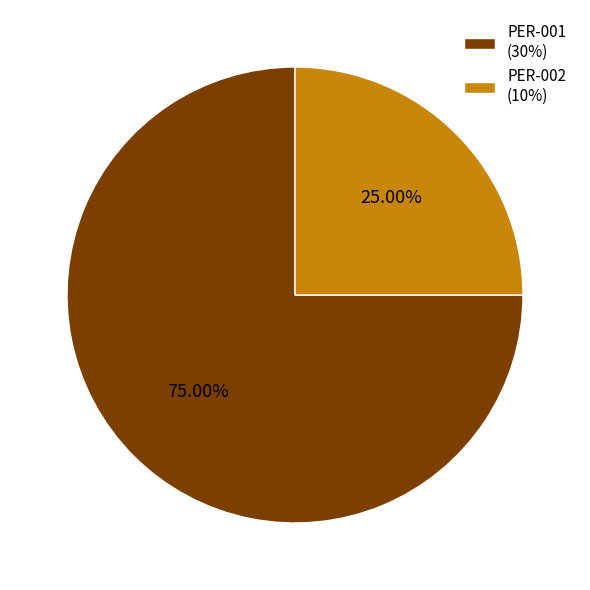

Is PER-001 the majority of the pie?

Yes